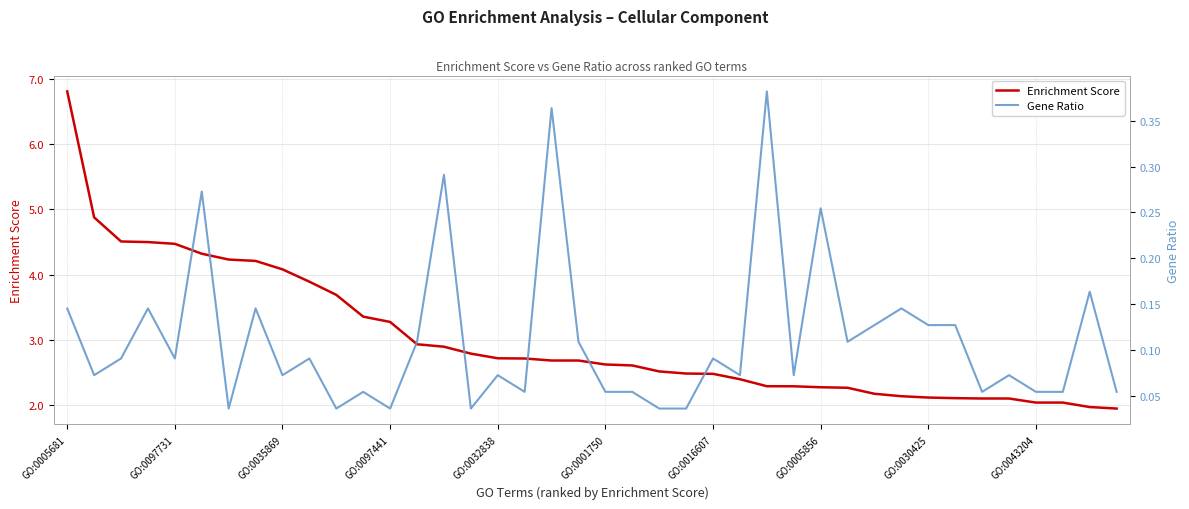

What is the average value of the Gene Ratio series?

0.1